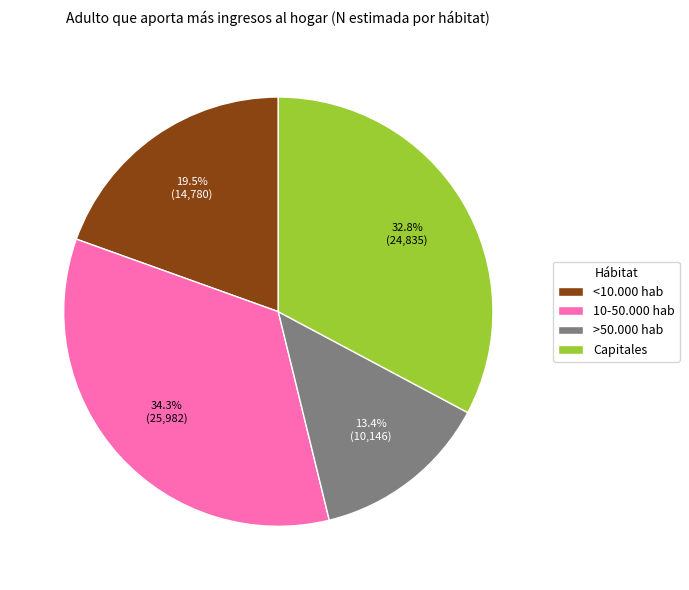

Count the number of slices in the pie.

4